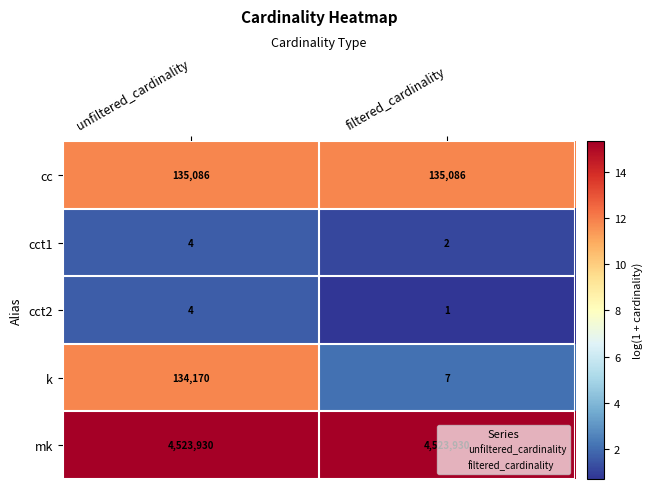

Rank the series at filtered_cardinality from highest to lowest value.

mk, cc, k, cct1, cct2